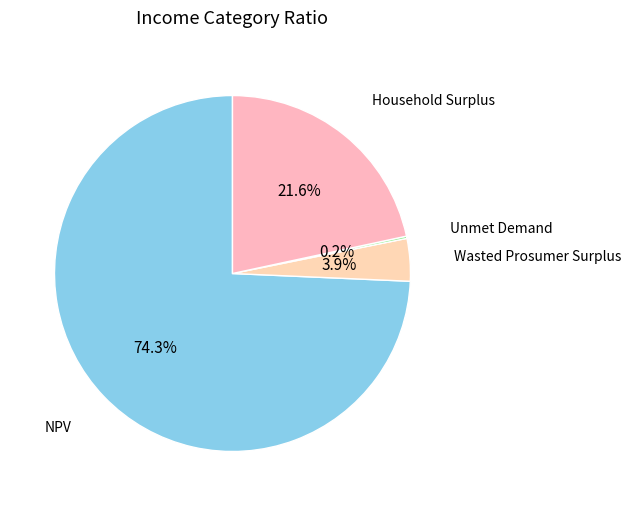

Count the number of slices in the pie.

4